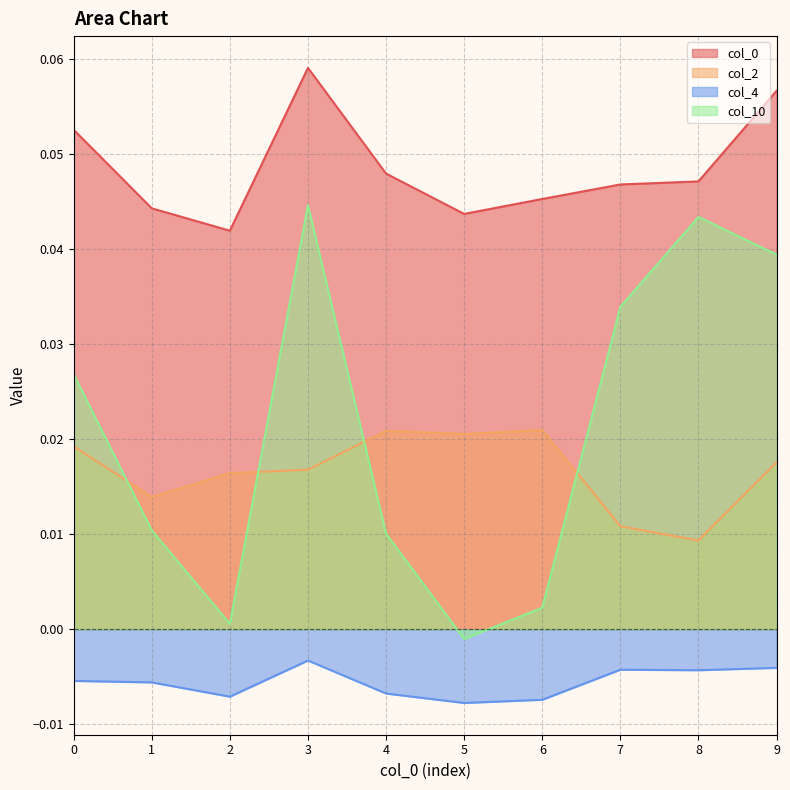

Reading left to right, what are all the values shown in this chart?

col_0: 0=0.1	1=0.0	2=0.0	3=0.1	4=0.0	5=0.0	6=0.0	7=0.0	8=0.0	9=0.1
col_2: 0=0.0	1=0.0	2=0.0	3=0.0	4=0.0	5=0.0	6=0.0	7=0.0	8=0.0	9=0.0
col_4: 0=-0.0	1=-0.0	2=-0.0	3=-0.0	4=-0.0	5=-0.0	6=-0.0	7=-0.0	8=-0.0	9=-0.0
col_10: 0=0.0	1=0.0	2=0.0	3=0.0	4=0.0	5=-0.0	6=0.0	7=0.0	8=0.0	9=0.0